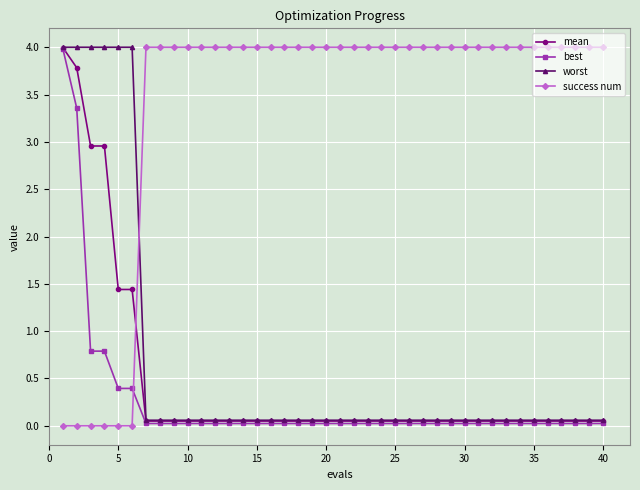

After their last crossing, which series has the higher values: success num or worst?

success num